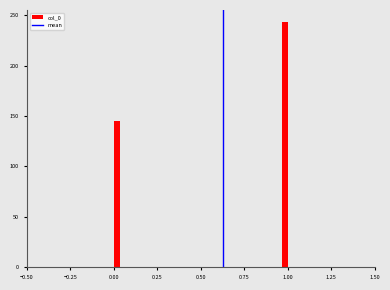

Read against the x-axis, roughly where is the centre of the tallest bar?

1.00